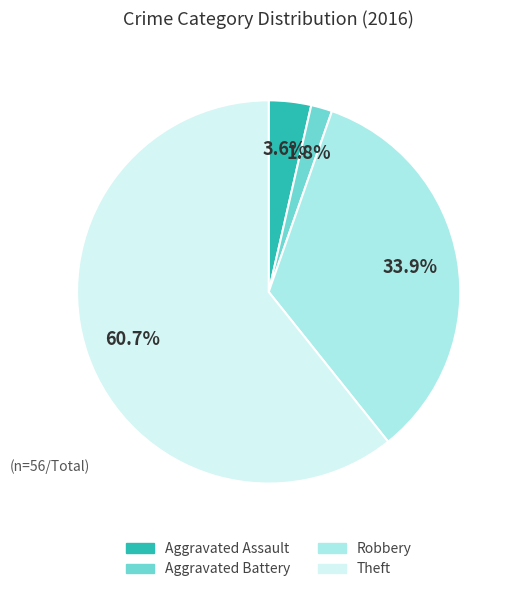

How many segments does this pie chart have?

4